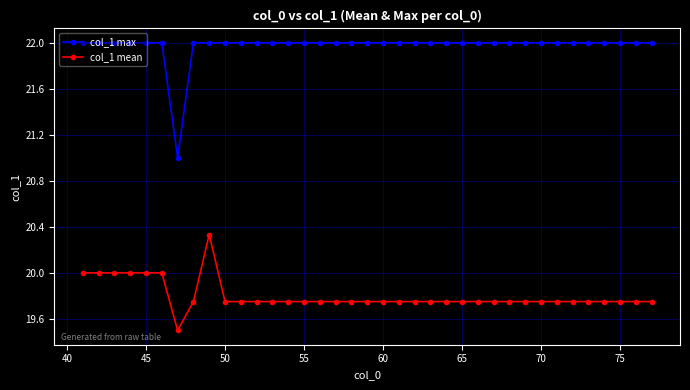

What is the sum of all col_1 max values?

813.0